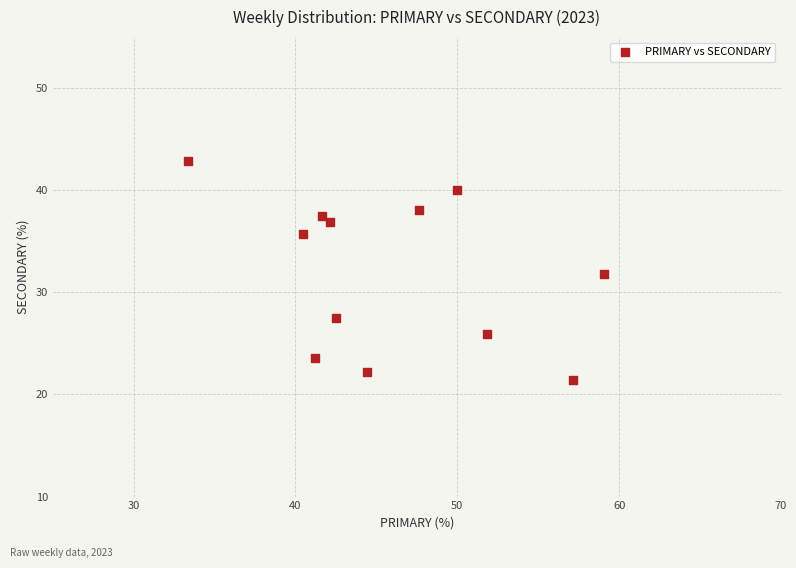

What is the range of Y values (max minus min)?

21.4